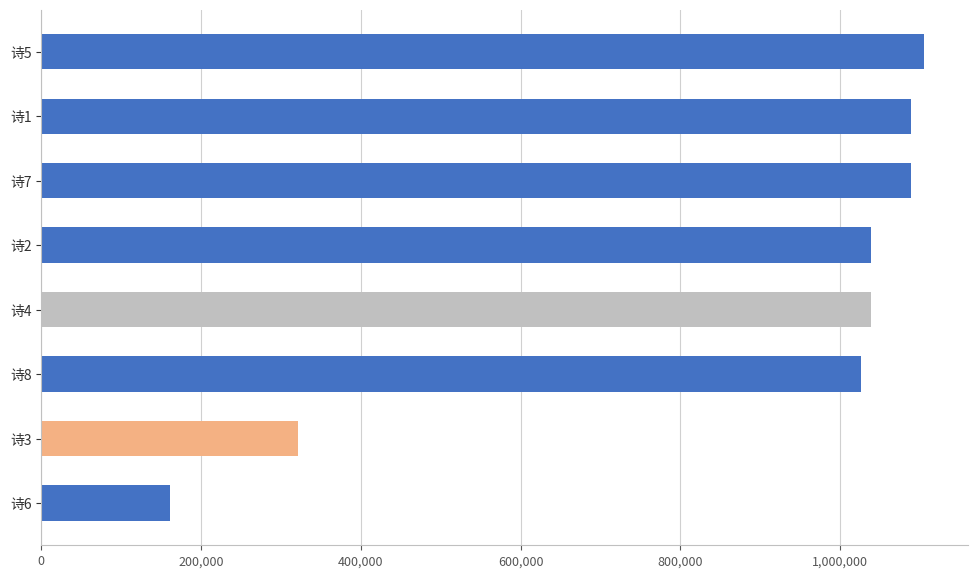

Is it true that the value at 诗1 is 523684?

False